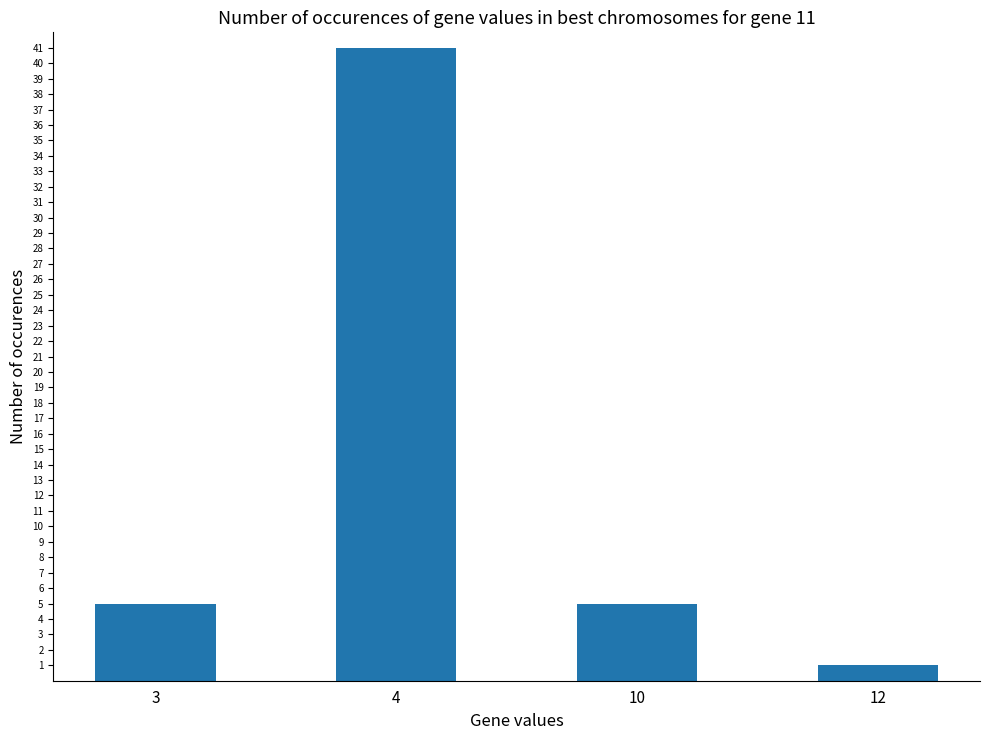

Which label corresponds to the largest value in the chart?

4